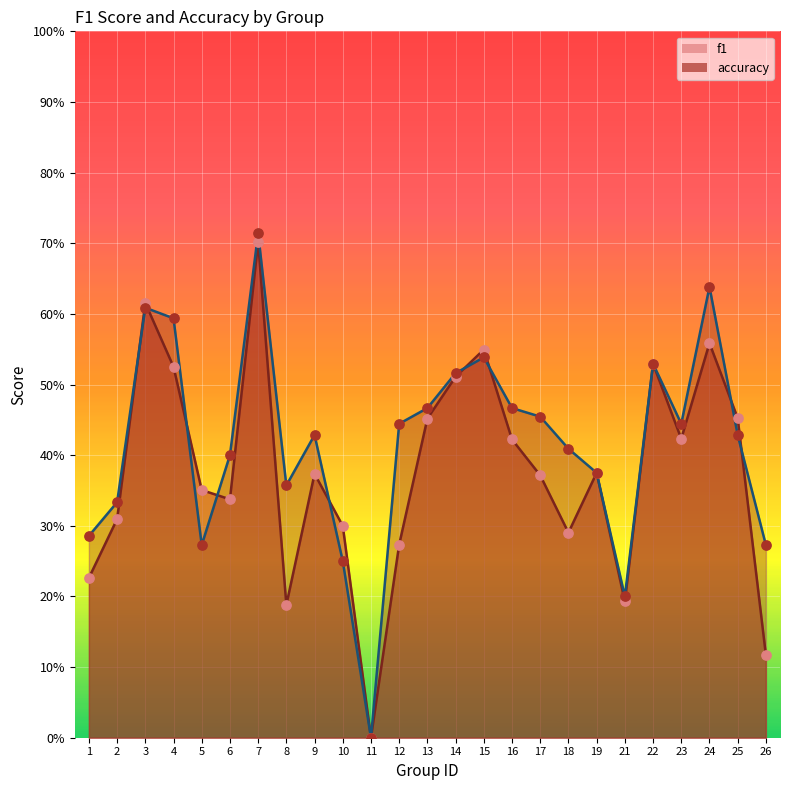

At which category is the sum across all series the highest?

7